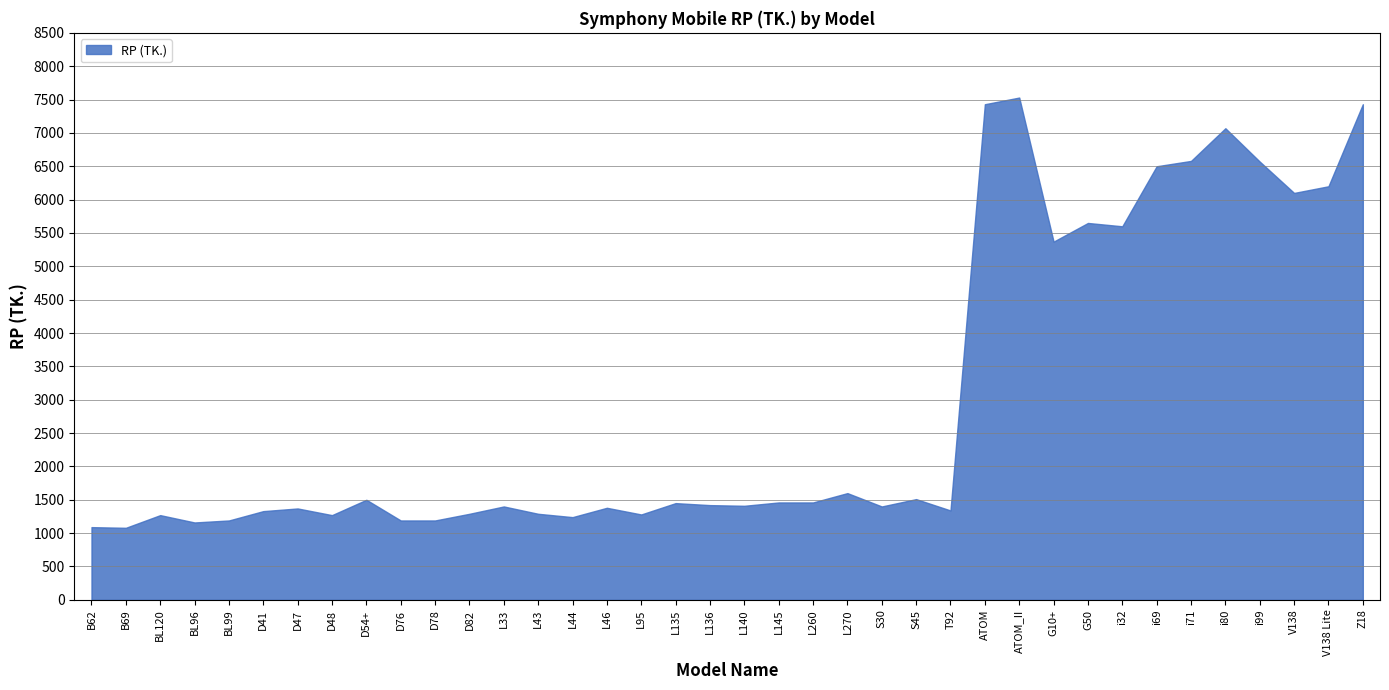

List the labels in order of value, largest first.

ATOM_II, ATOM, Z18, i80, i71, i99, i69, V138 Lite, V138, G50, i32, G10+, L270, S45, D54+, L145, L260, L135, L136, L140, L33, S30, L46, D47, T92, D41, D82, L43, L95, BL120, D48, L44, BL99, D76, D78, BL96, B62, B69